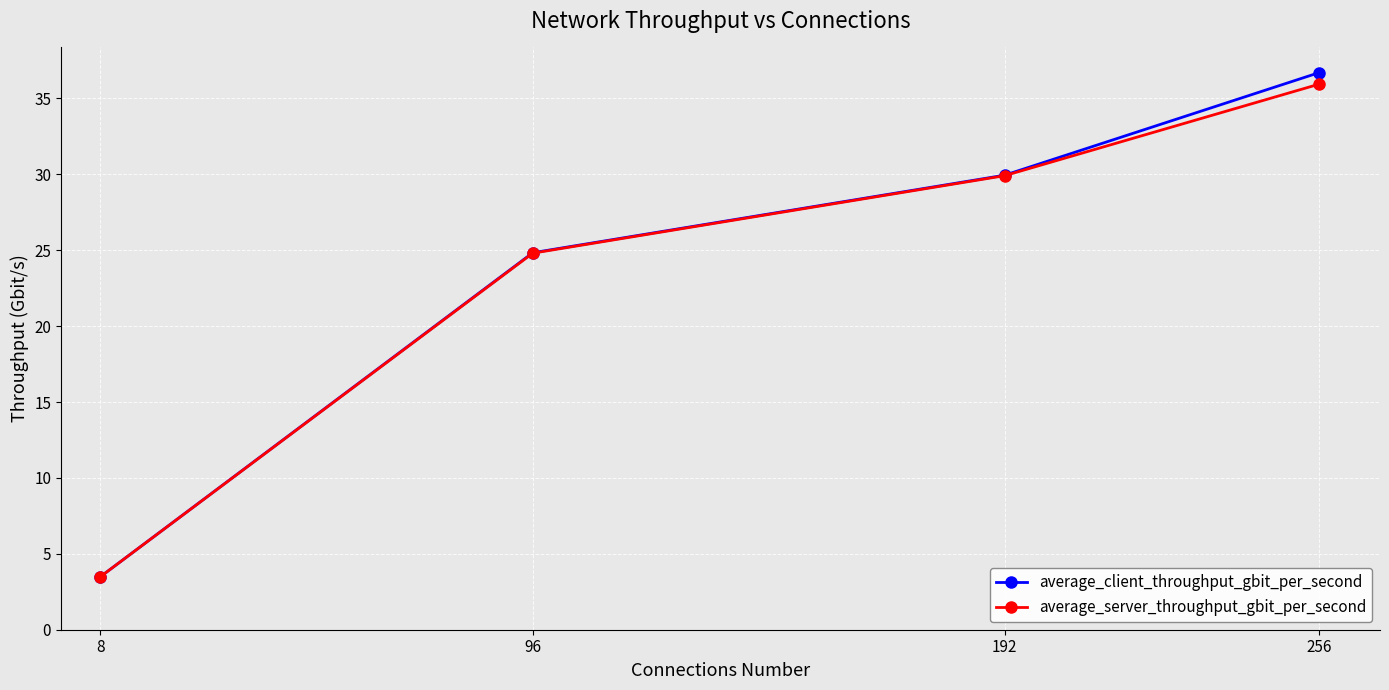

Does the chart display data point markers on the line(s)?

Yes